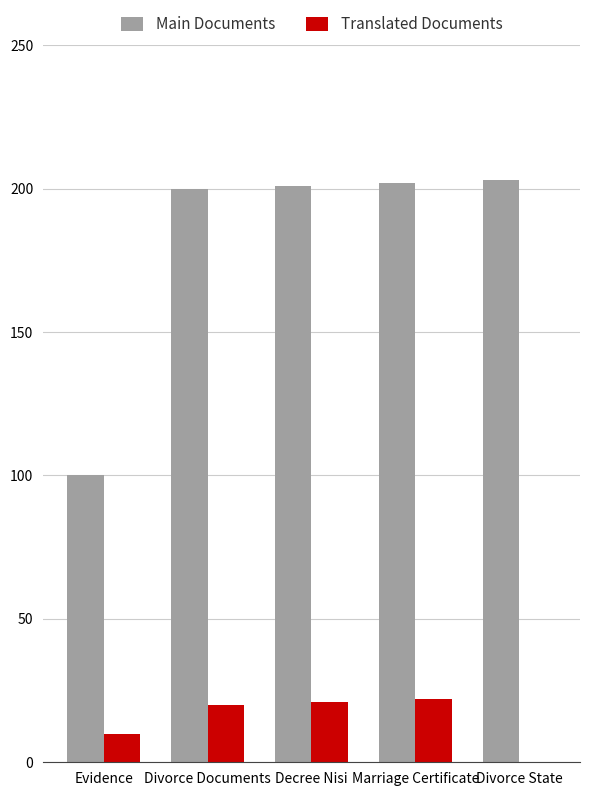

Between Divorce Documents and Divorce State, which series saw the biggest shift?

Translated Documents